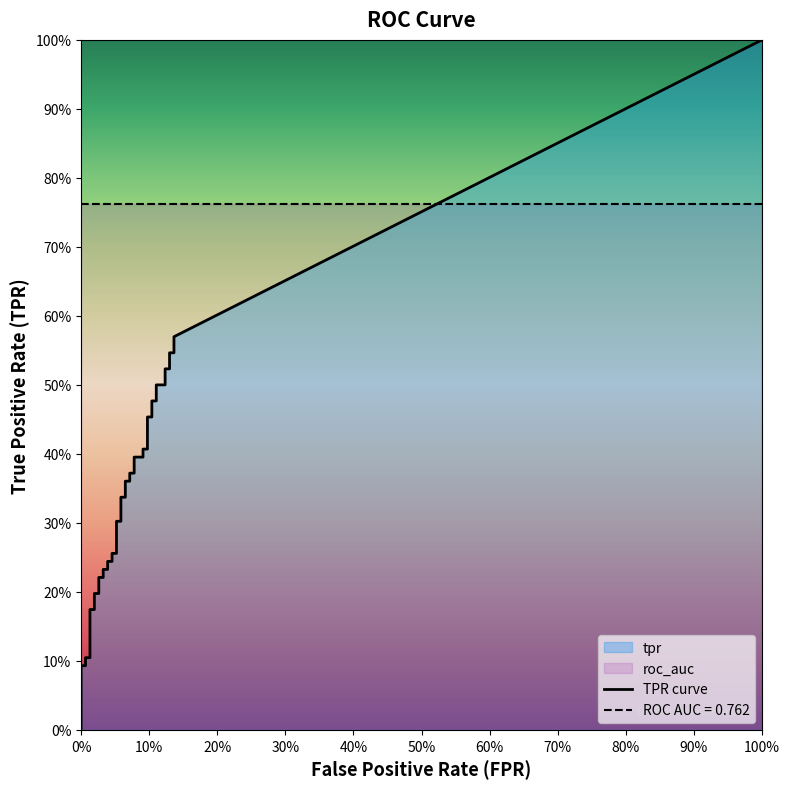

What is the value of the fpr point at the 37th from the left?

0.1